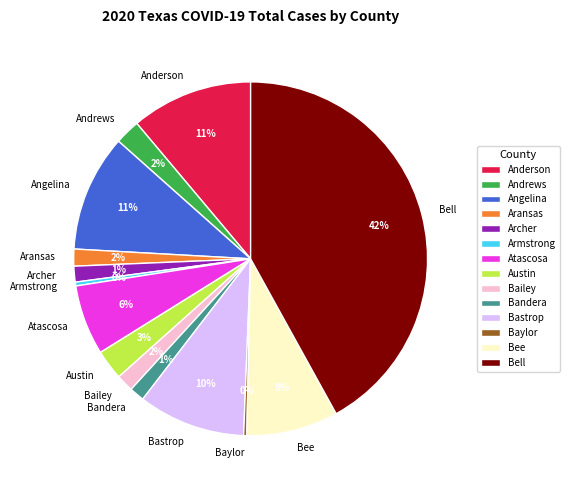

How many segments does this pie chart have?

14